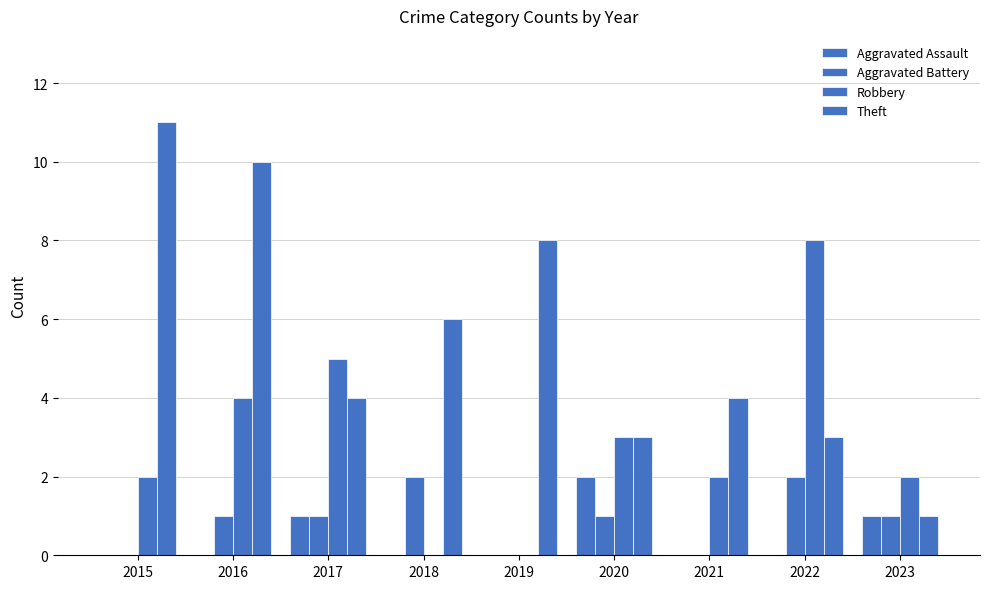

What is the value of the Theft bar at the 8th from the left?

3